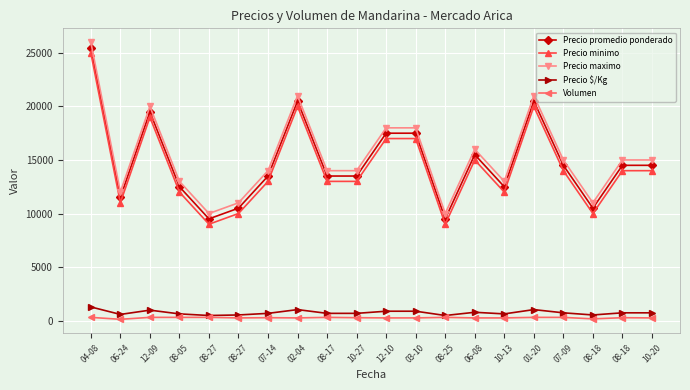

How many values in the Precio promedio ponderado series are below 14500?

10